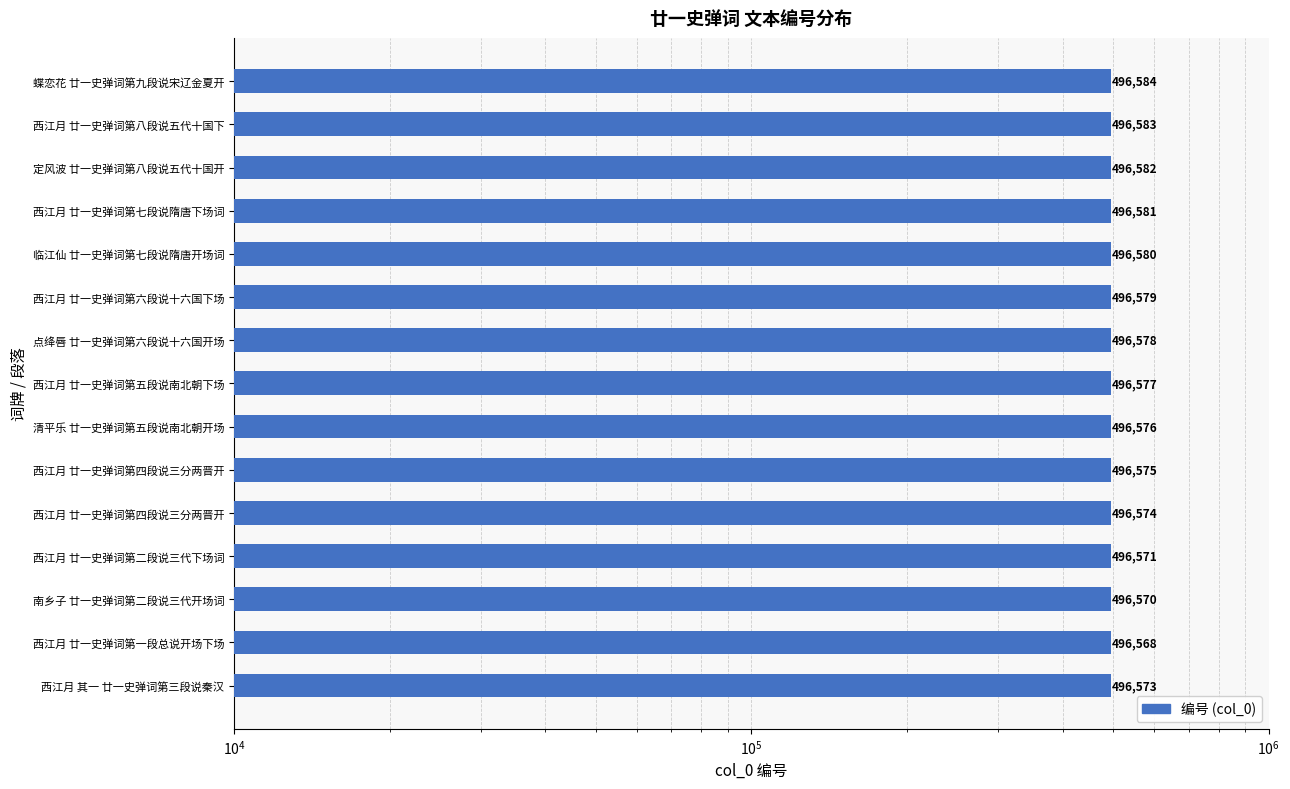

What is the value of the 10th bar from the left?

496579